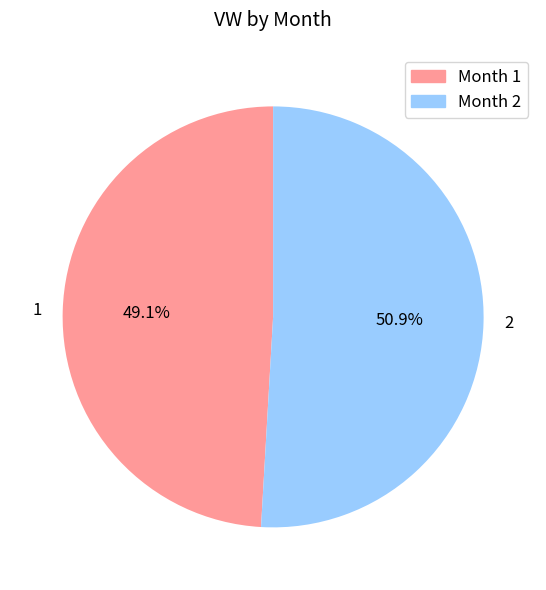

Rank the categories by value from lowest to highest.

1, 2